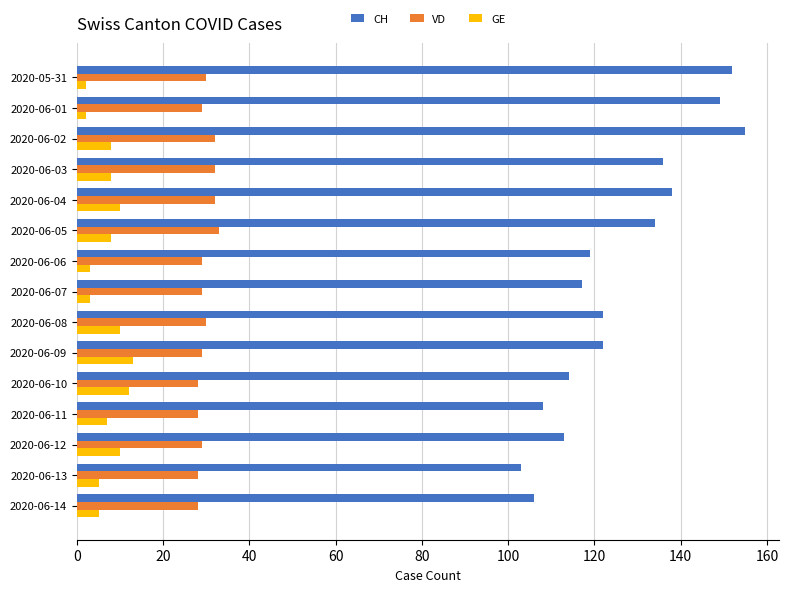

What is the difference between the maximum and minimum values in the VD series?

5